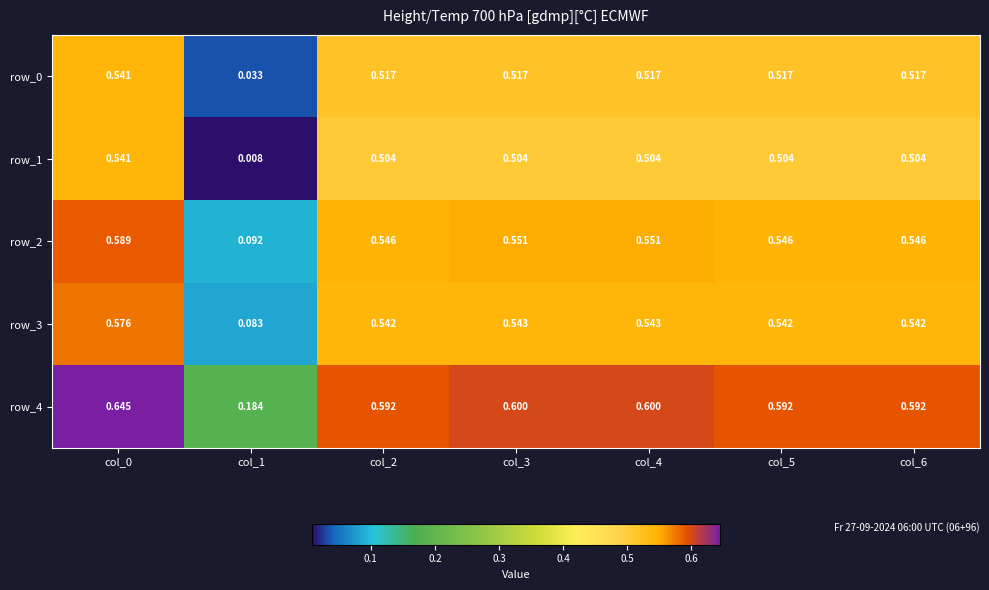

What is the sum of all row_1 values?

3.1